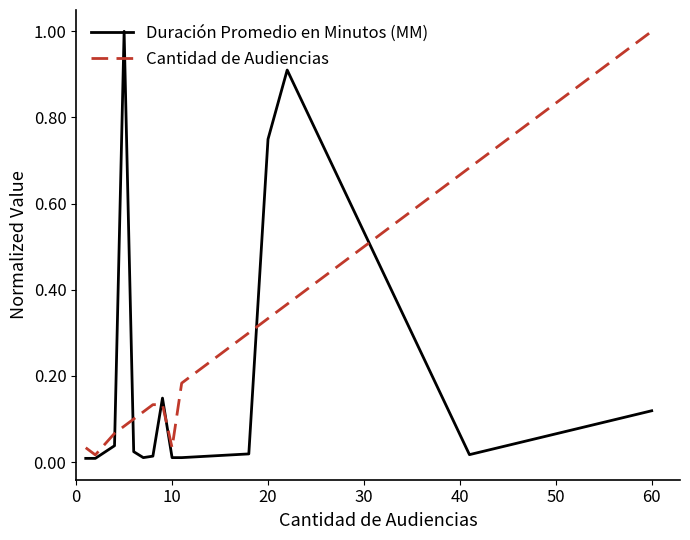

What is the maximum value for Cantidad de Audiencias?

1.0